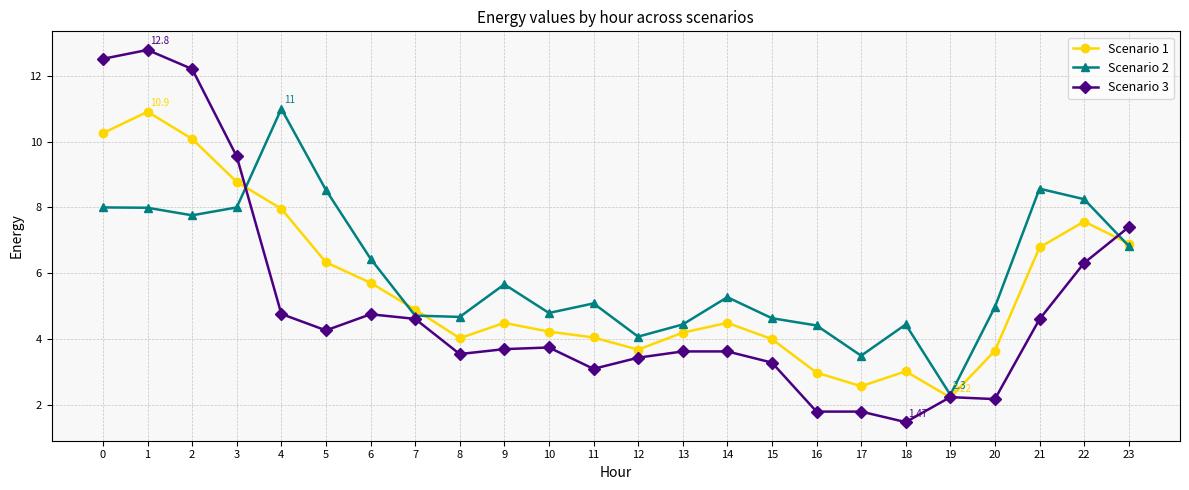

What is the highest value of the Scenario 3 series?

12.8